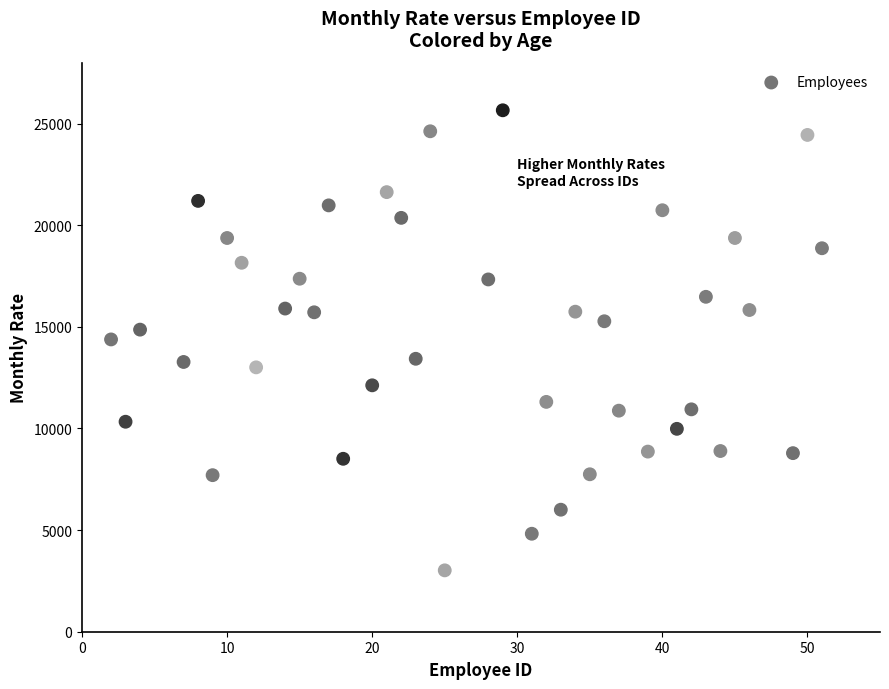

What is the range of X values (max minus min)?

49